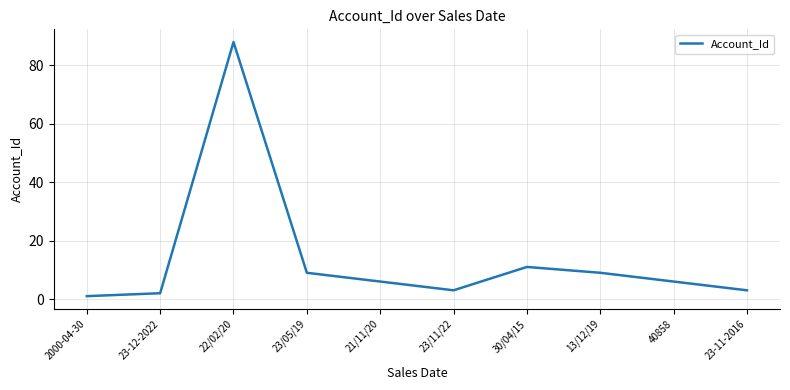

At which category does the chart reach its peak across all series?

22/02/20